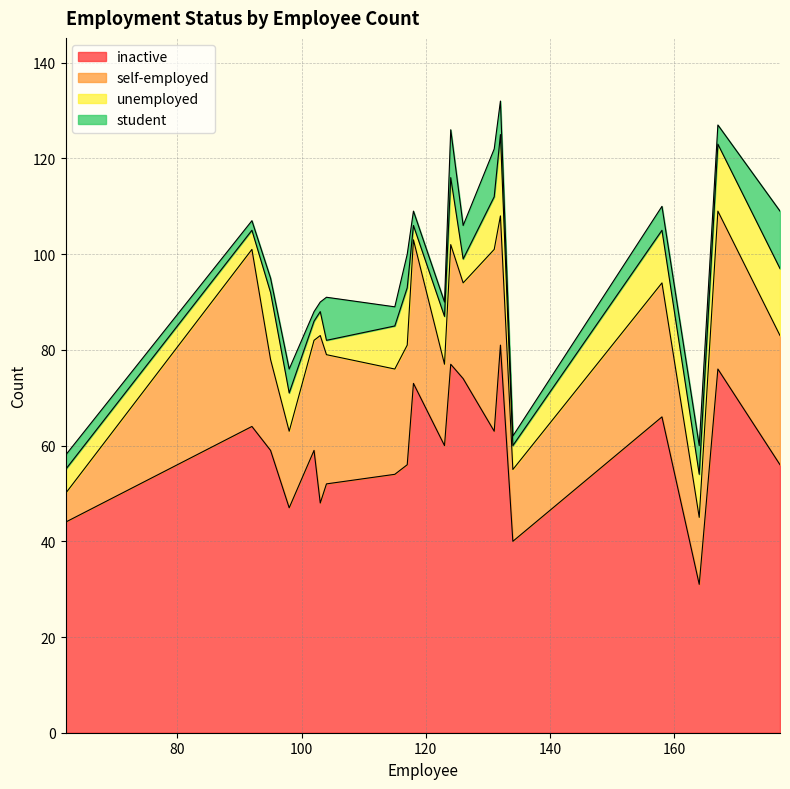

Rank the series at 102 from highest to lowest value.

inactive, self-employed, unemployed, student